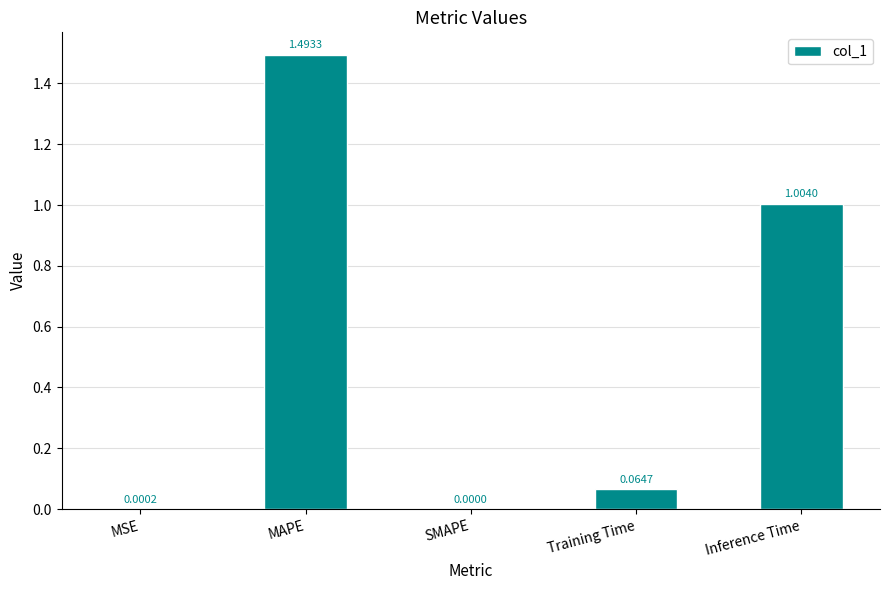

At which label is the value closest to 0?

SMAPE